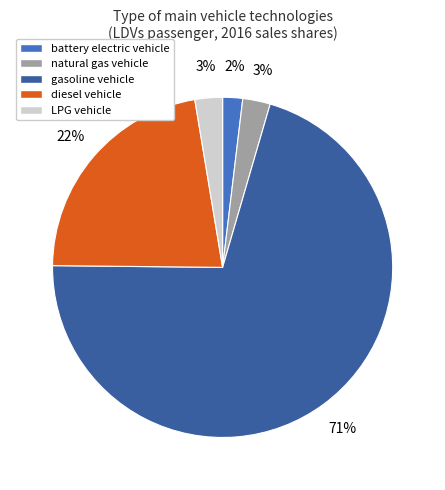

Does any single category account for the majority?

Yes